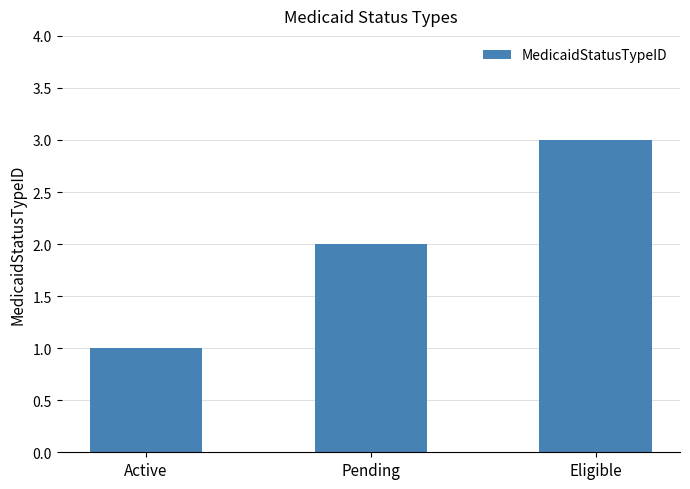

What position from the left is Eligible?

3